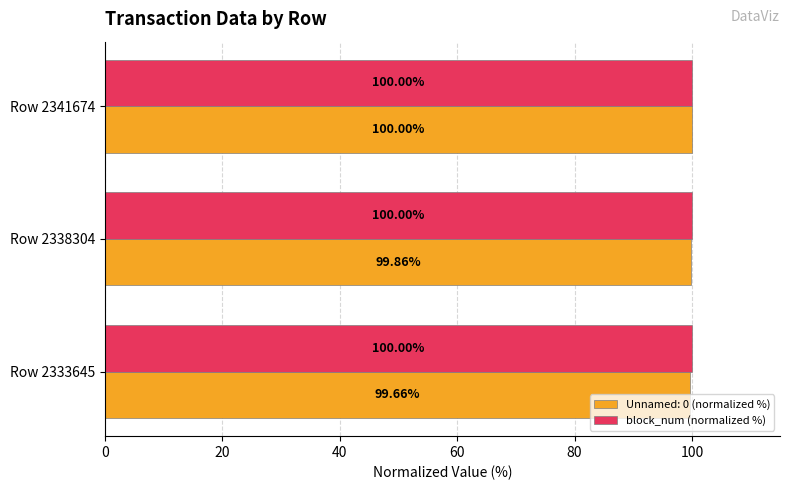

Which series has the largest range (max minus min)?

Unnamed: 0 (normalized %)